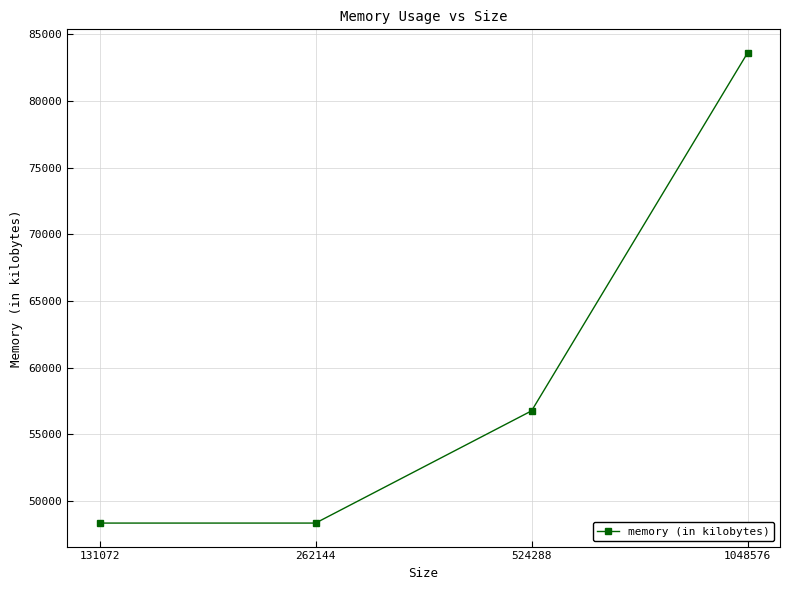

What is the greatest value displayed?

83612